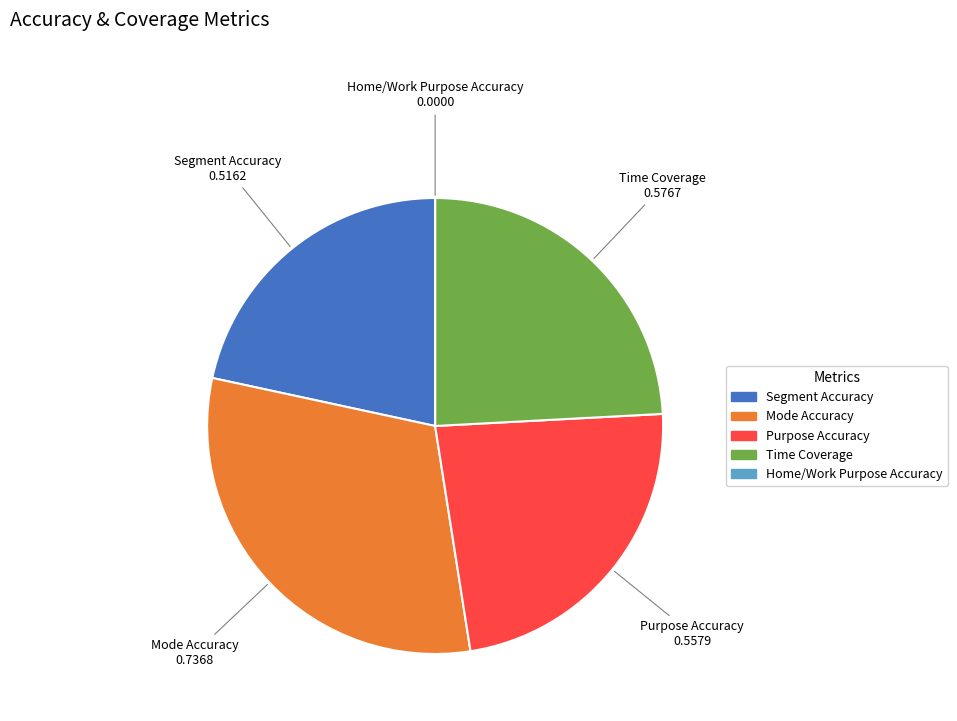

Between Mode Accuracy and Purpose Accuracy, which is larger?

Mode Accuracy